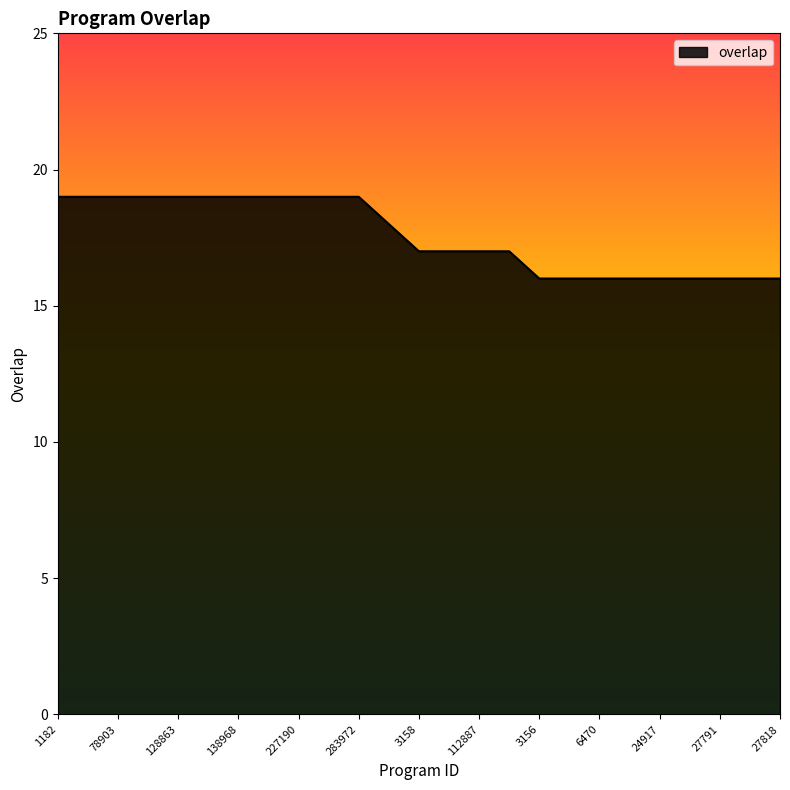

What is the greatest value displayed?

19